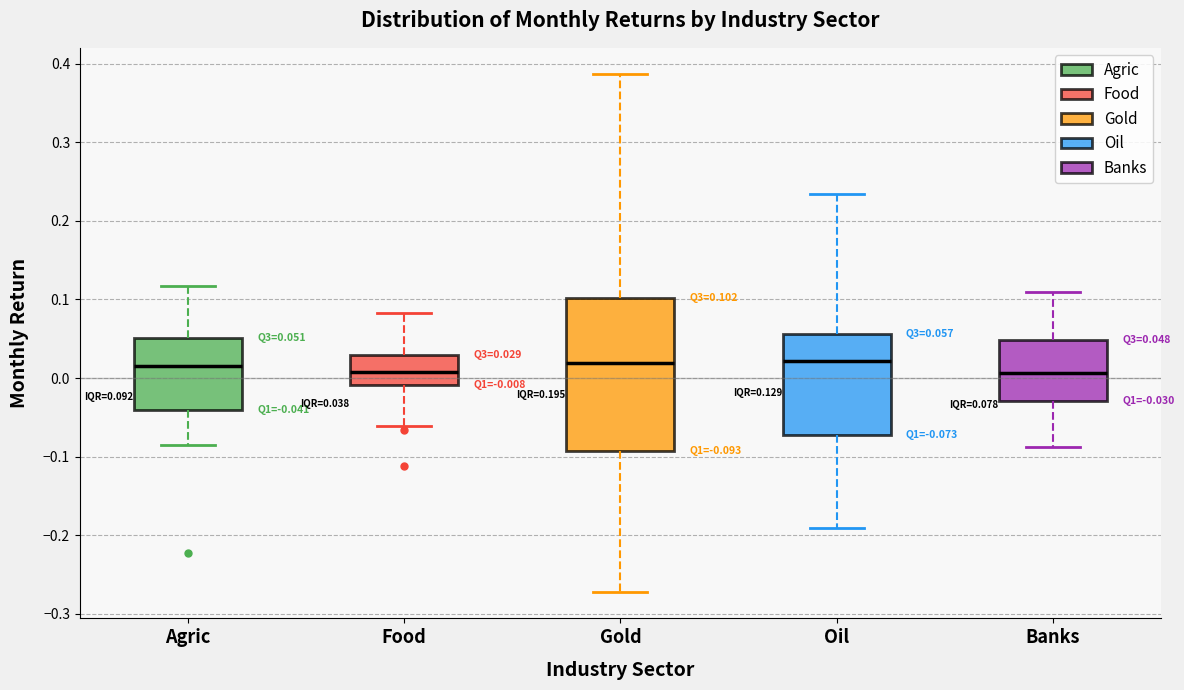

Comparing the boxes themselves (not the whiskers), which one is the tallest?

Gold